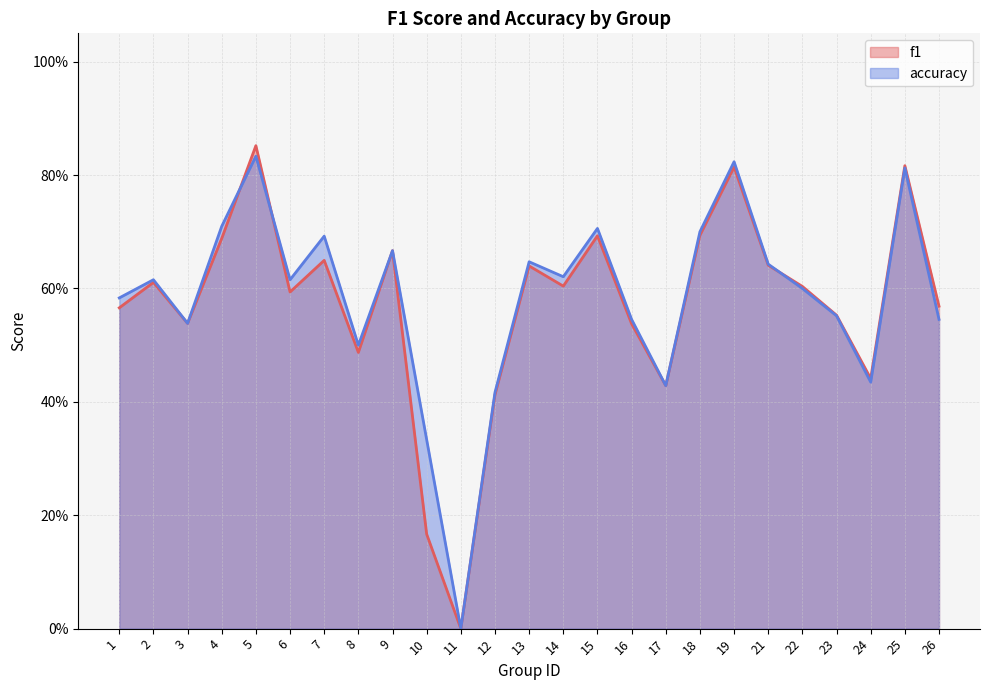

What is the sum of all f1 values?

14.3